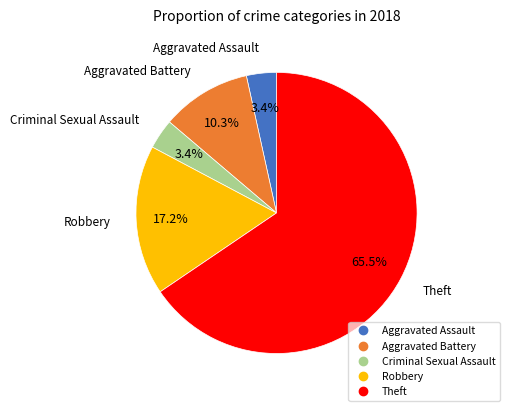

The Theft slice represents 58% of the pie. True or false?

False